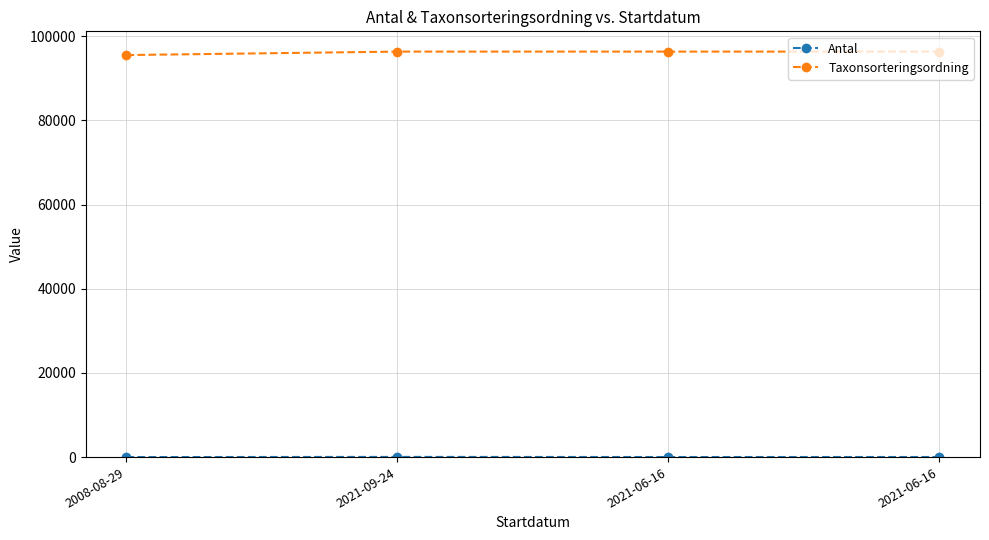

How many Antal values are between 15 and 40?

3